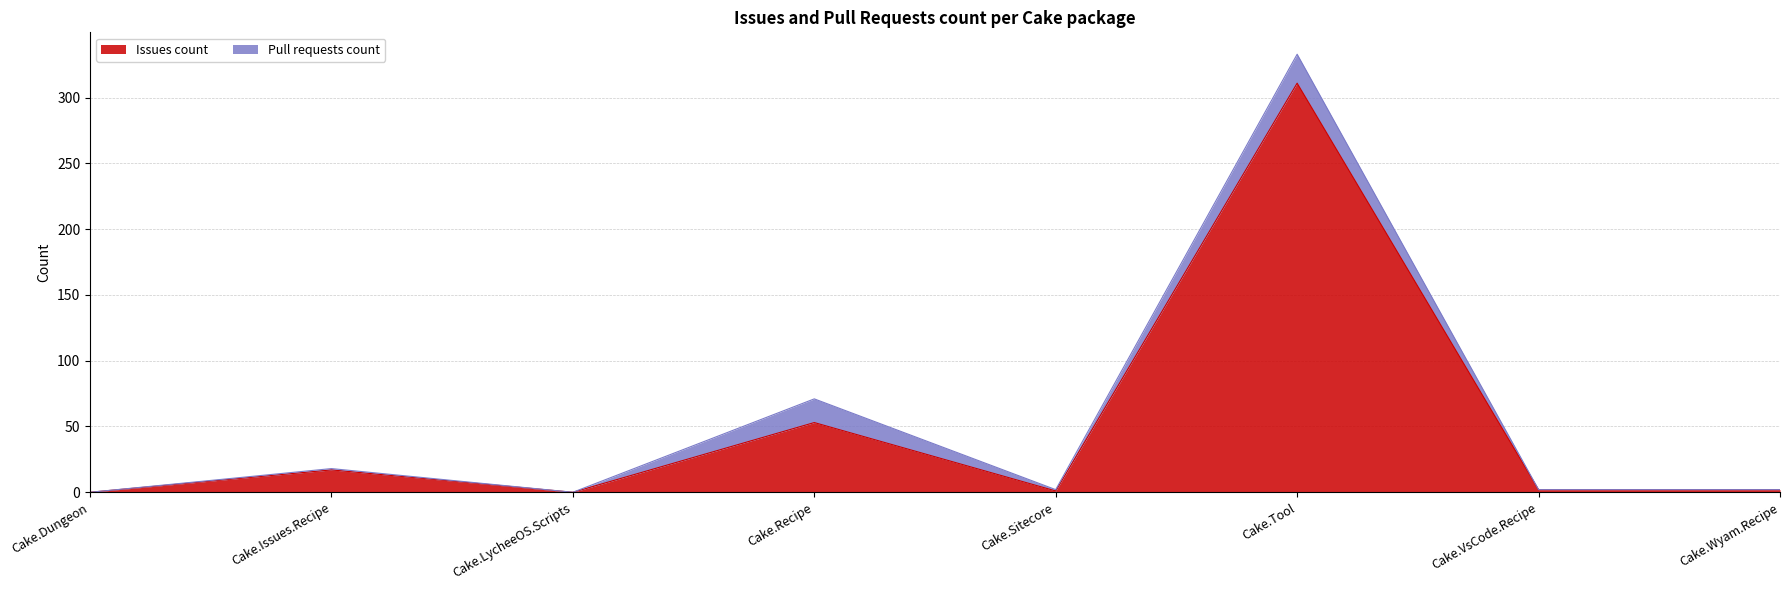

What is the maximum value for Issues count?

311